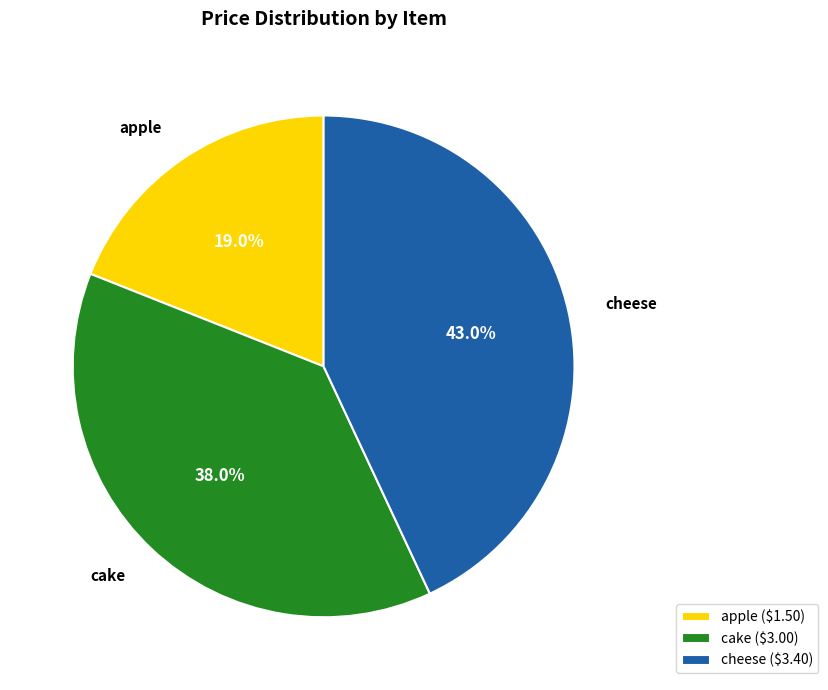

How many segments does this pie chart have?

3